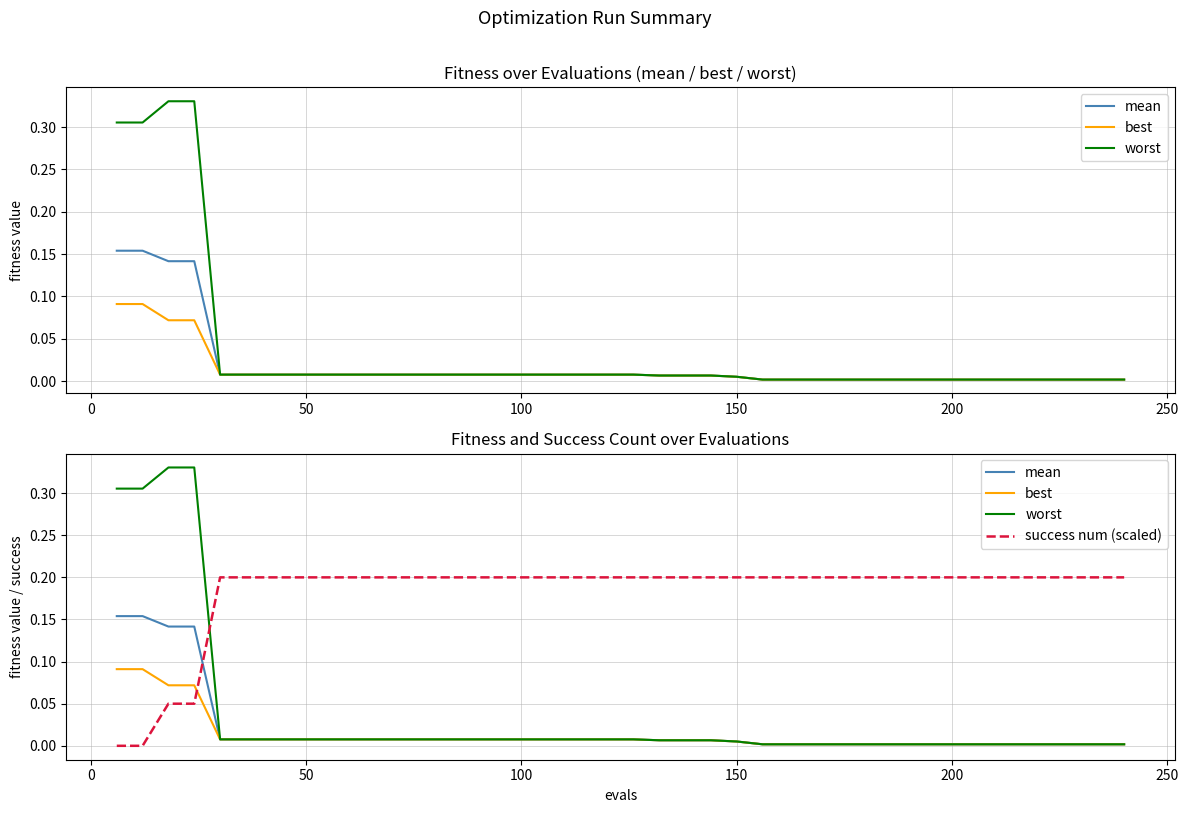

Is this an area chart (filled region under the line)?

No